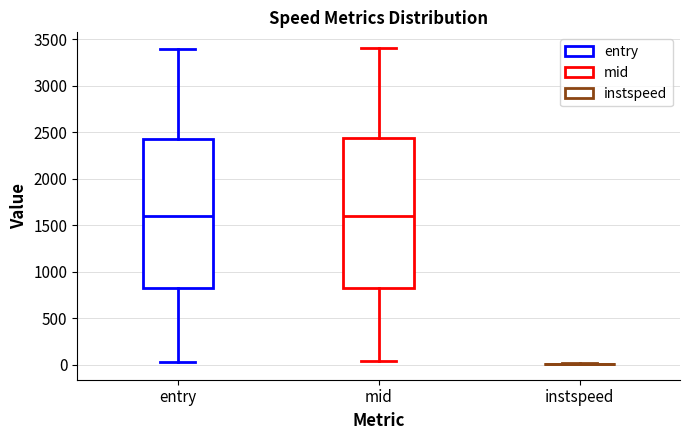

Reading left to right, read every box against the y-axis: the position of its median line, the range the box covers, and the ends of its whiskers. The values are not printed on the chart, so give them approximately, as read against the axis.

entry: median 1600, box 800 to 2450, whiskers 50 to 3400
mid: median 1600, box 850 to 2450, whiskers 50 to 3400
instspeed: box collapsed to a line at 0, whiskers 0 to 0